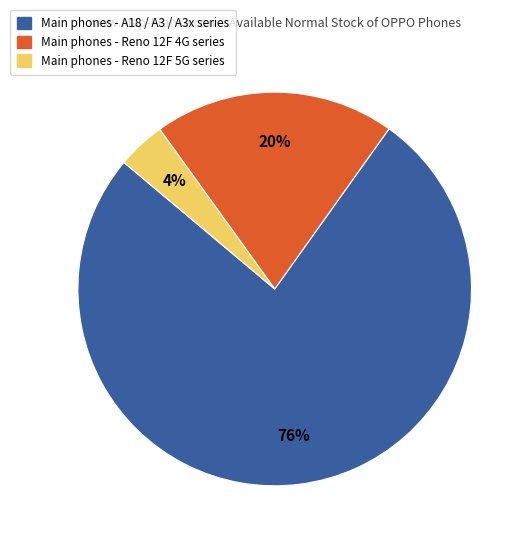

Count the number of slices in the pie.

3